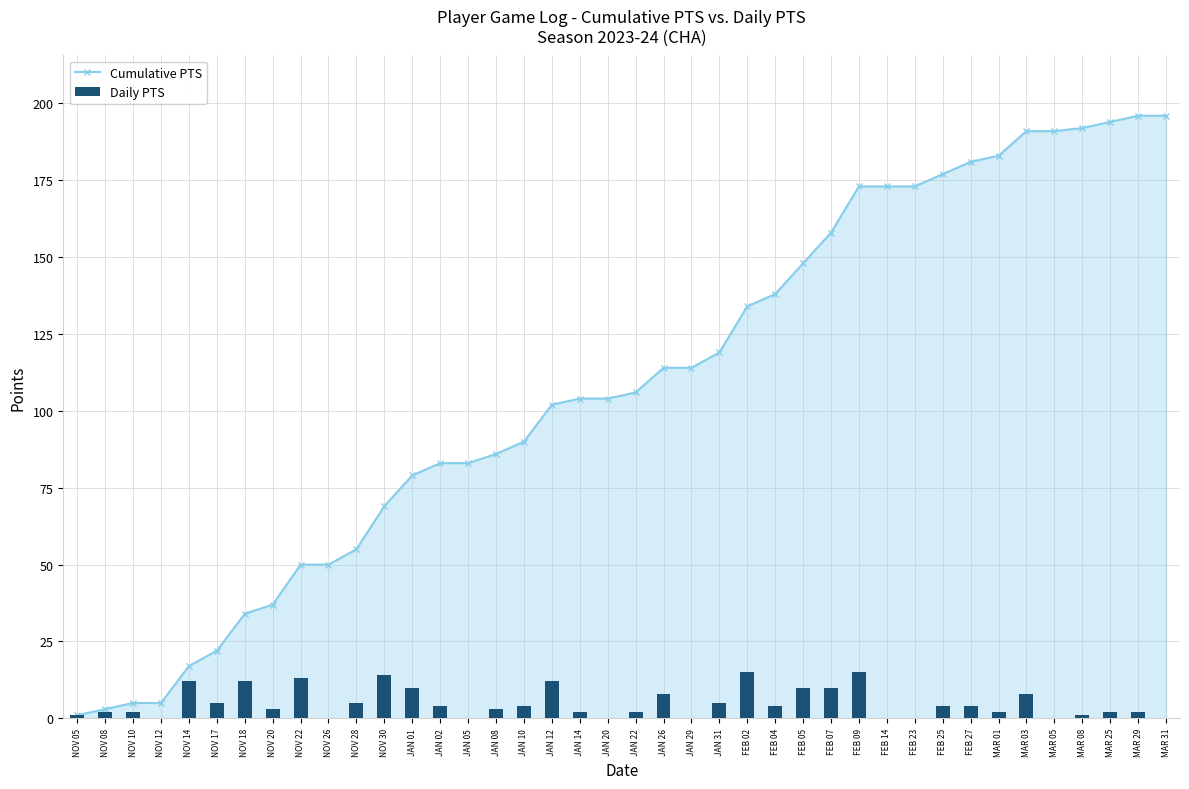

Reading left to right, what are all the values shown in this chart?

Cumulative PTS: 1	3	5	5	17	22	34	37	50	50	55	69	79	83	83	86	90	102	104	104	106	114	114	119	134	138	148	158	173	173	173	177	181	183	191	191	192	194	196	196
Daily PTS: 1	2	2	0	12	5	12	3	13	0	5	14	10	4	0	3	4	12	2	0	2	8	0	5	15	4	10	10	15	0	0	4	4	2	8	0	1	2	2	0